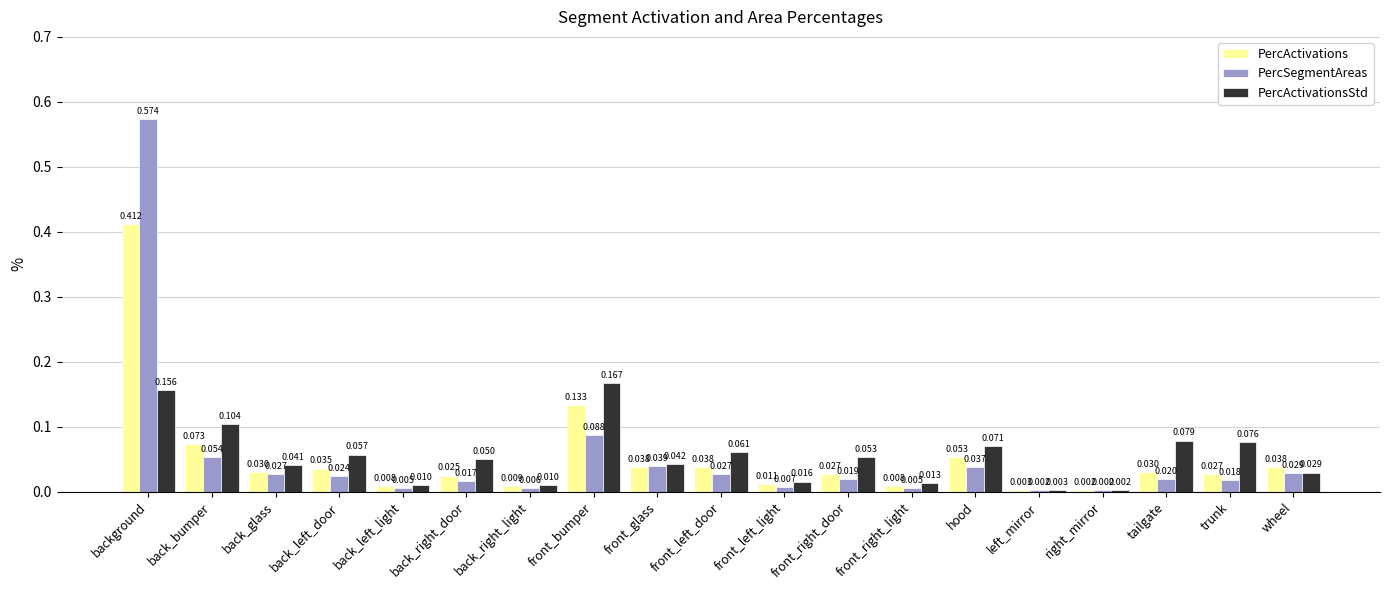

Between front_glass and front_right_light, which series saw the biggest shift?

PercSegmentAreas